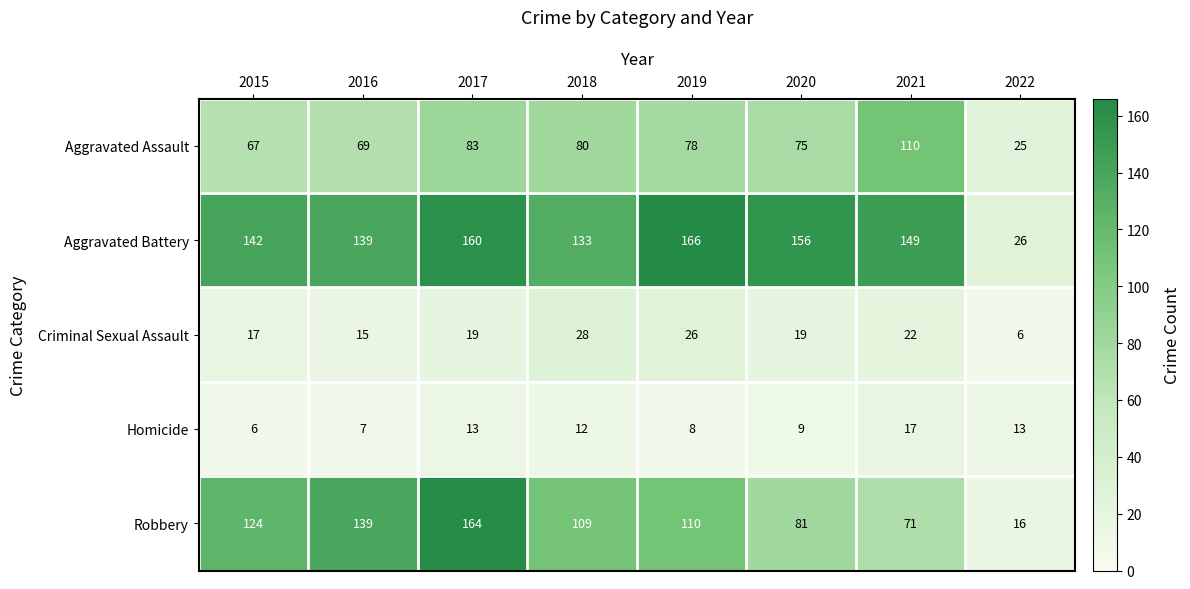

What is the difference between the second highest and second lowest values in the Aggravated Assault series?

16